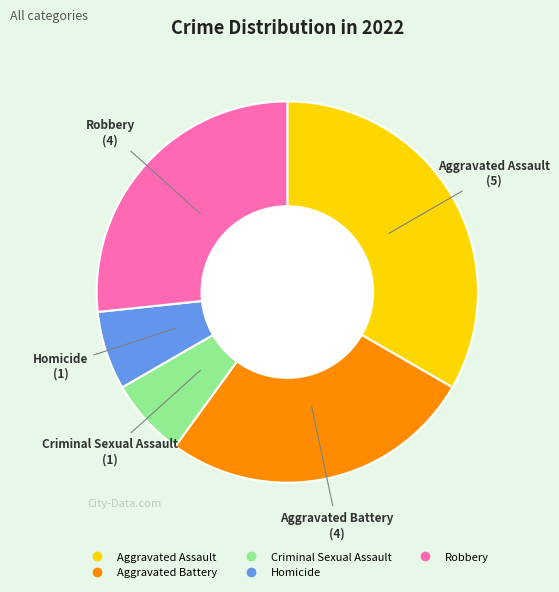

Do Robbery and Aggravated Battery together represent more than half of the pie?

Yes